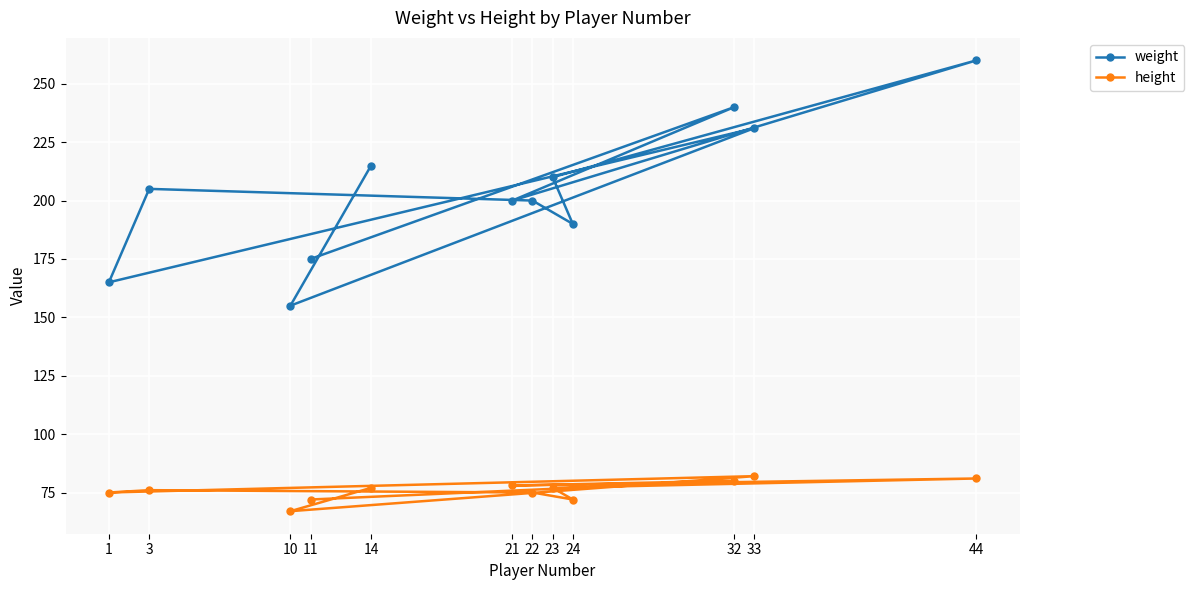

Is this an area chart (filled region under the line)?

No